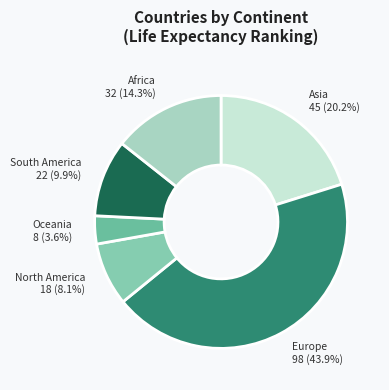

To the nearest percent, what is the difference between the largest and smallest slice percentages?

40%